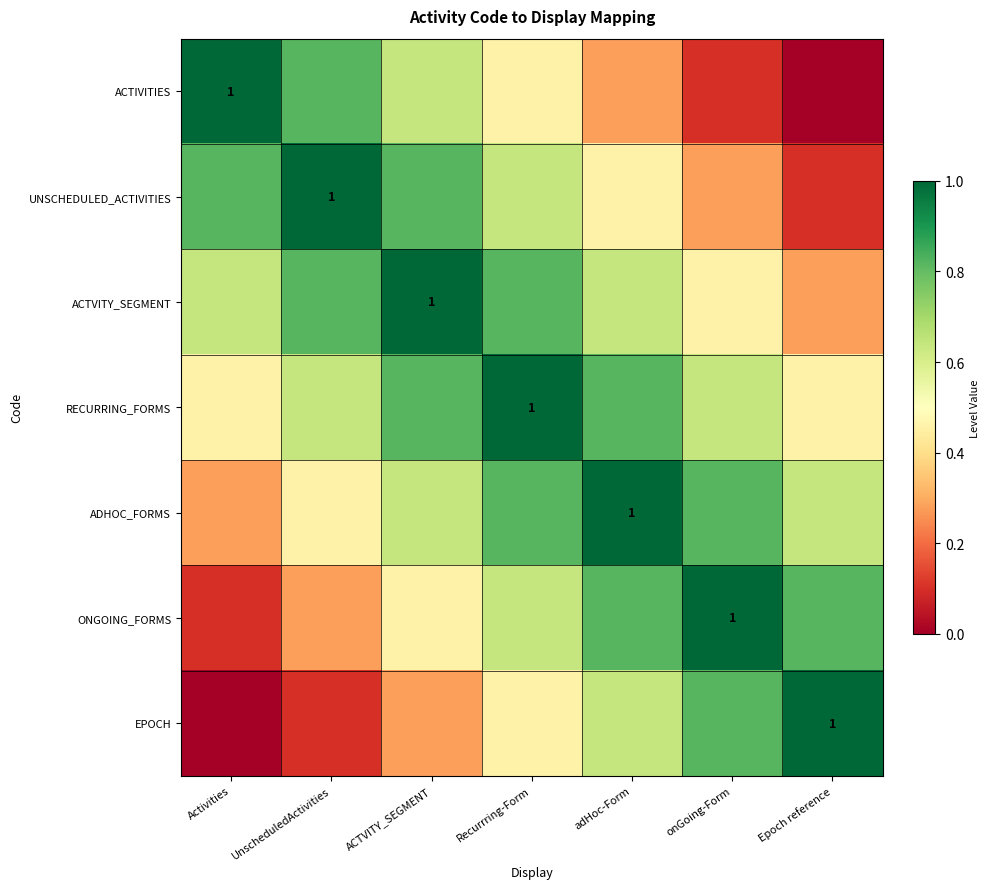

The value of UNSCHEDULED_ACTIVITIES at ACTVITY_SEGMENT is 0.2. True or false?

False